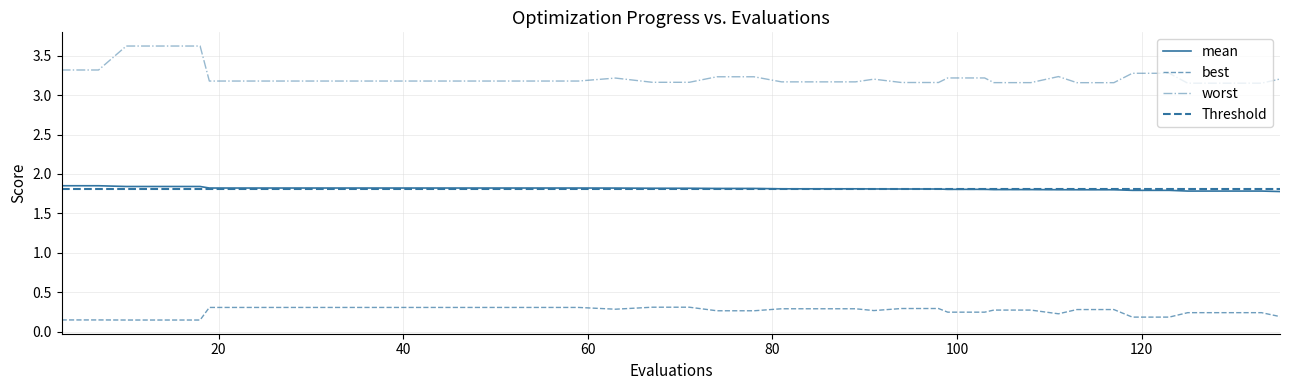

True or false: worst and best intersect in this chart.

False